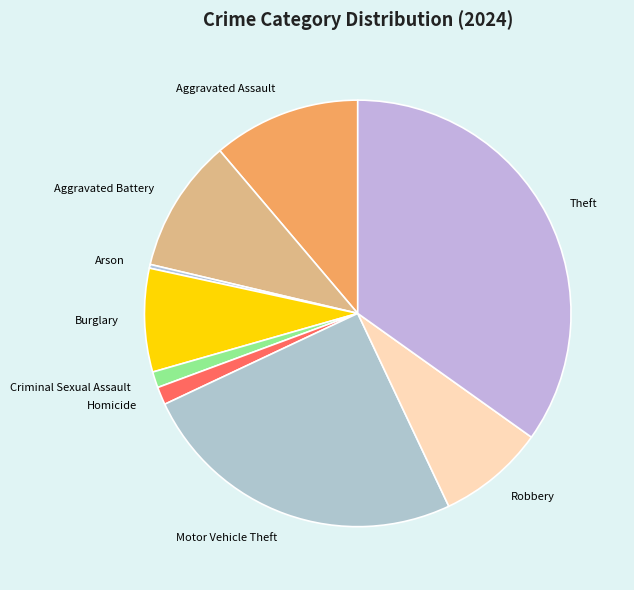

Does Theft account for over 50% of the chart?

No